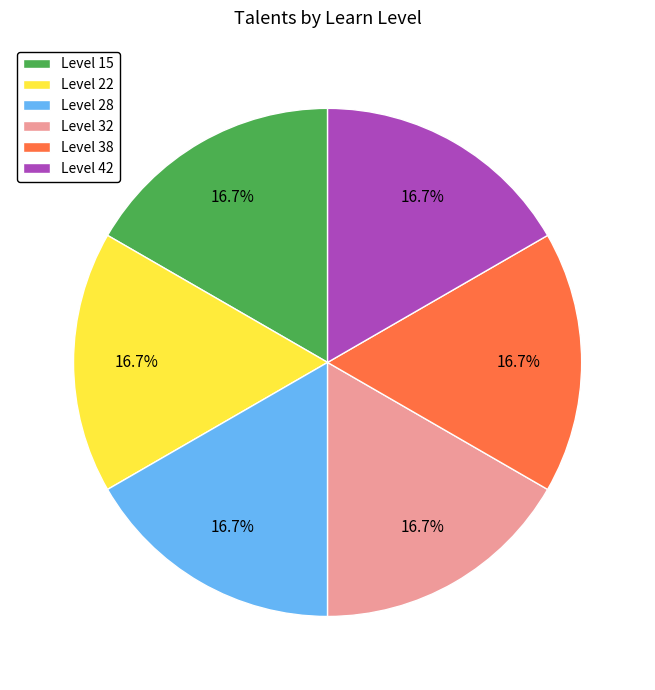

How much of the chart is everything except Level 38?

83.3%